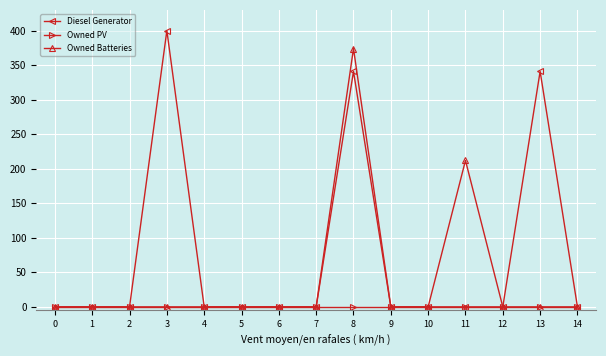

Reading left to right, extract all data points from this chart.

Diesel Generator: 0=0	1=0	2=0	3=400	4=0	5=0	6=0	7=0	8=341	9=0	10=0	11=0	12=0	13=341	14=0
Owned PV: 0=0	1=0	2=0	3=0	4=0	5=0	6=0	7=0	8=0	9=0	10=0	11=0	12=0	13=0	14=0
Owned Batteries: 0=0	1=0	2=0	3=0	4=0	5=0	6=0	7=0	8=374	9=0	10=0	11=212	12=0	13=0	14=0